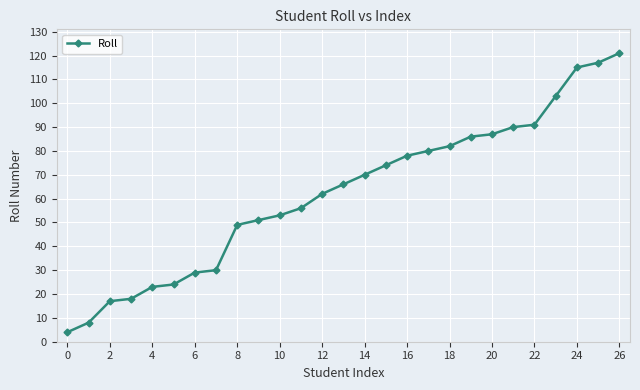

What is the smallest value displayed?

4